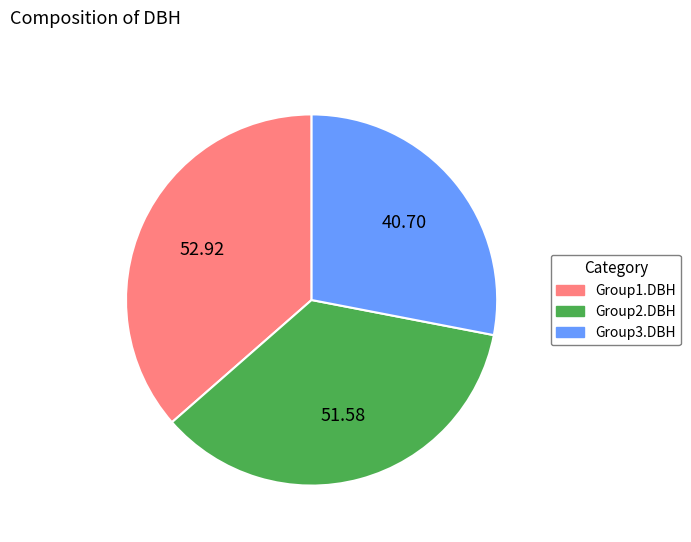

Is there any slice that represents more than half of the pie?

No